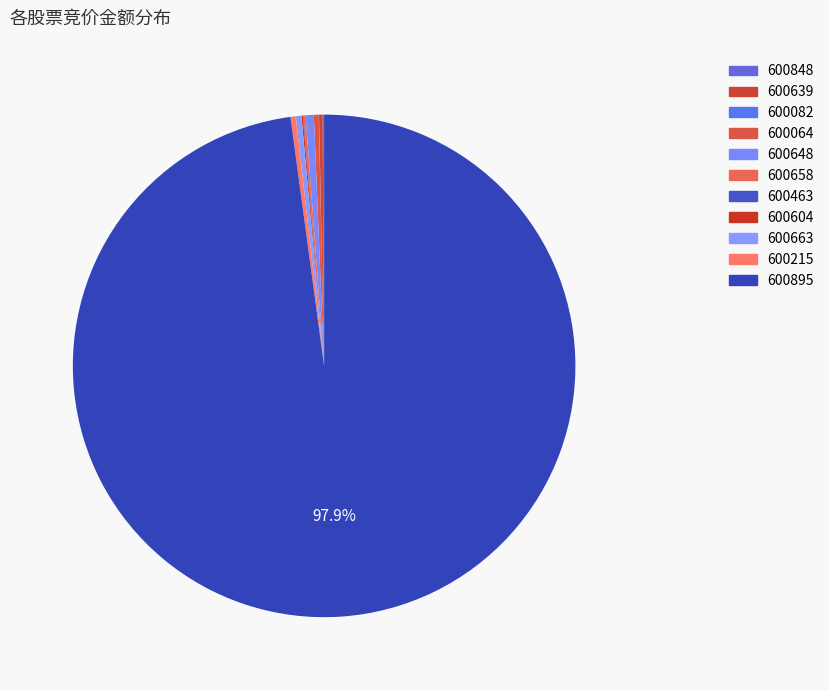

To the nearest percent, what is the difference between the largest and smallest slice percentages?

98%